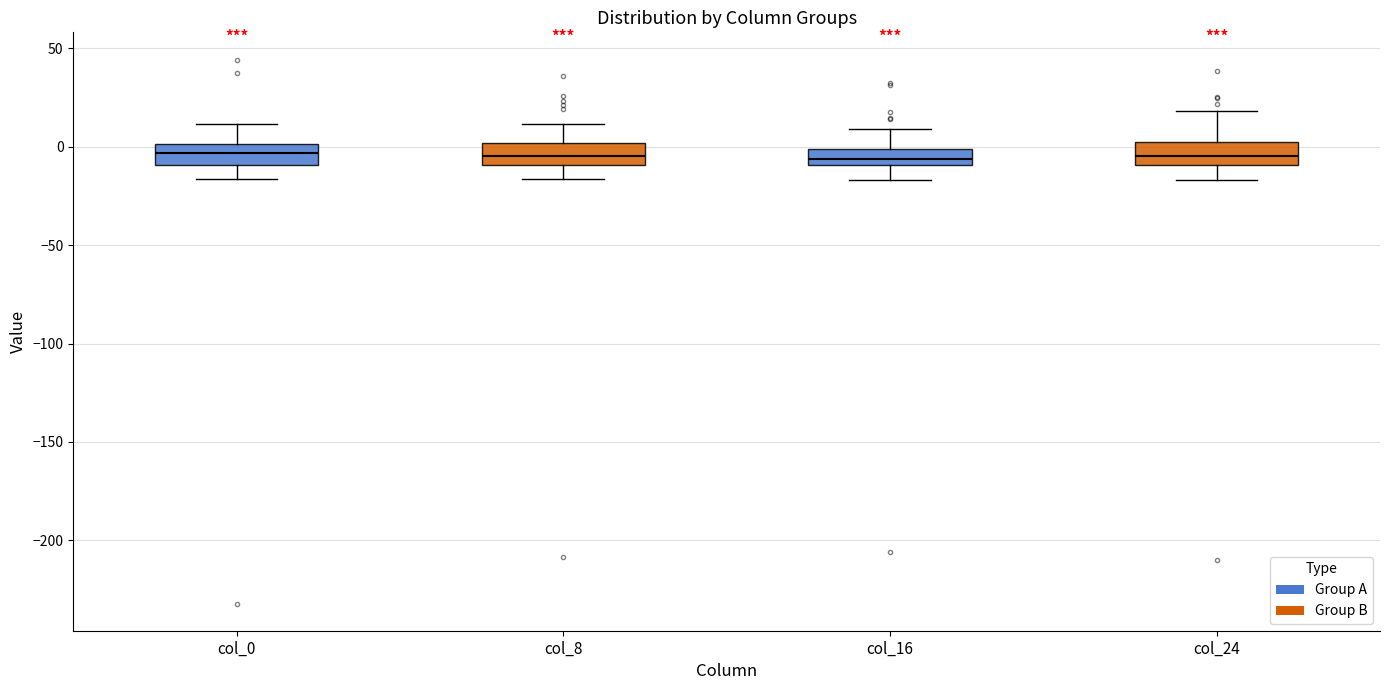

Reading left to right, transcribe this box plot: for each box, give where its median line is, the range the box spans, and where its two whiskers end, as read against the y-axis. The values are not printed on the chart, so give them approximately, as read against the axis.

col_0: median -5, box -10 to 0, whiskers -15 to 10
col_8: median -5, box -10 to 0, whiskers -15 to 10
col_16: median -5, box -10 to 0, whiskers -15 to 10
col_24: median -5, box -10 to 0, whiskers -15 to 20